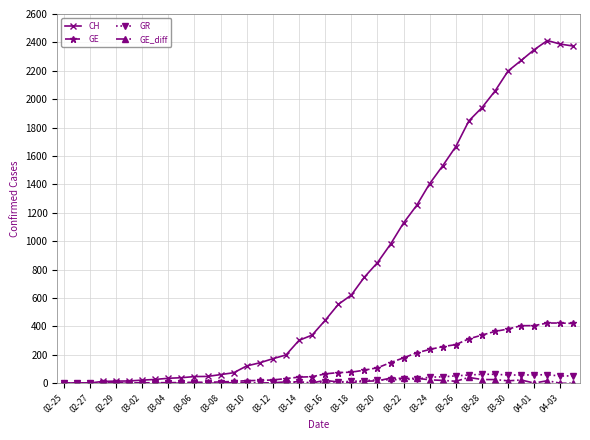

Which series has the largest total across all categories?

CH